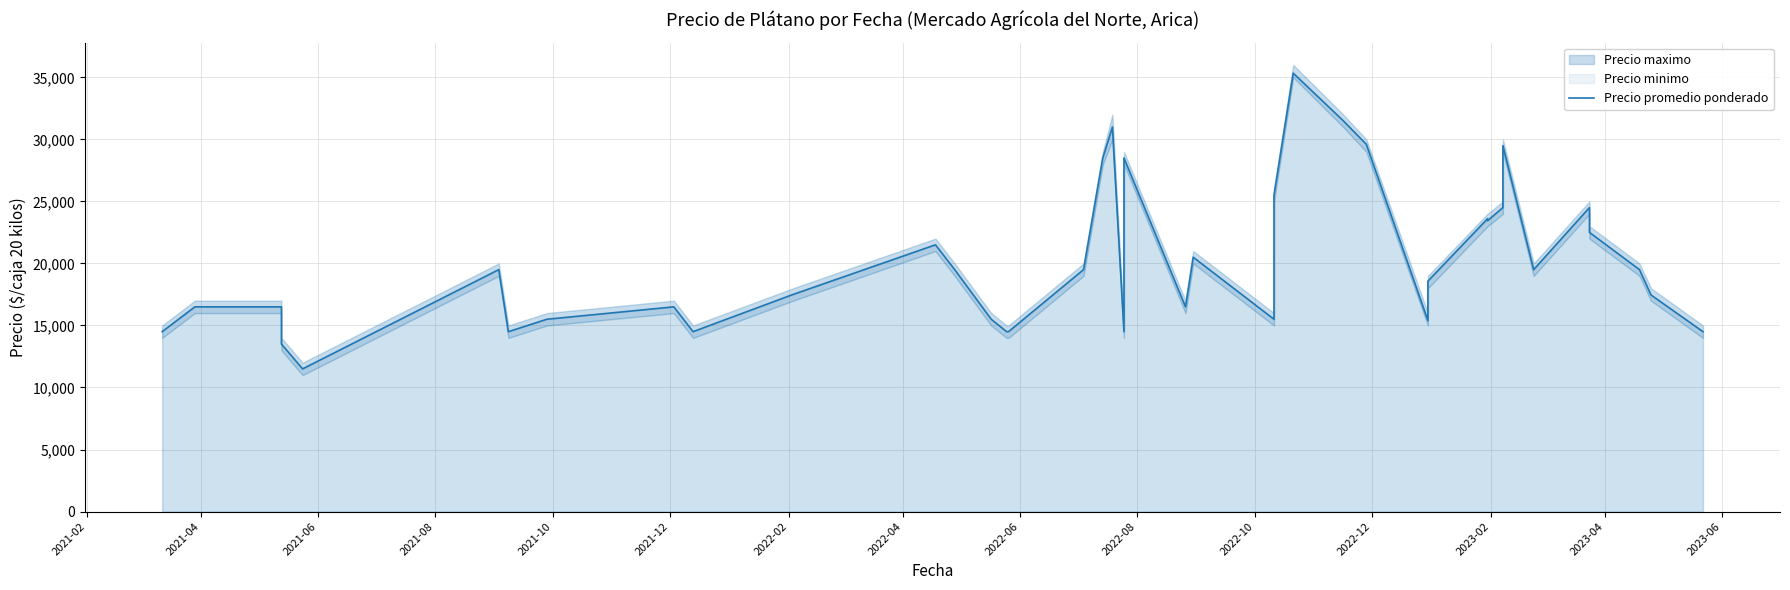

How many data points does each series have?

40